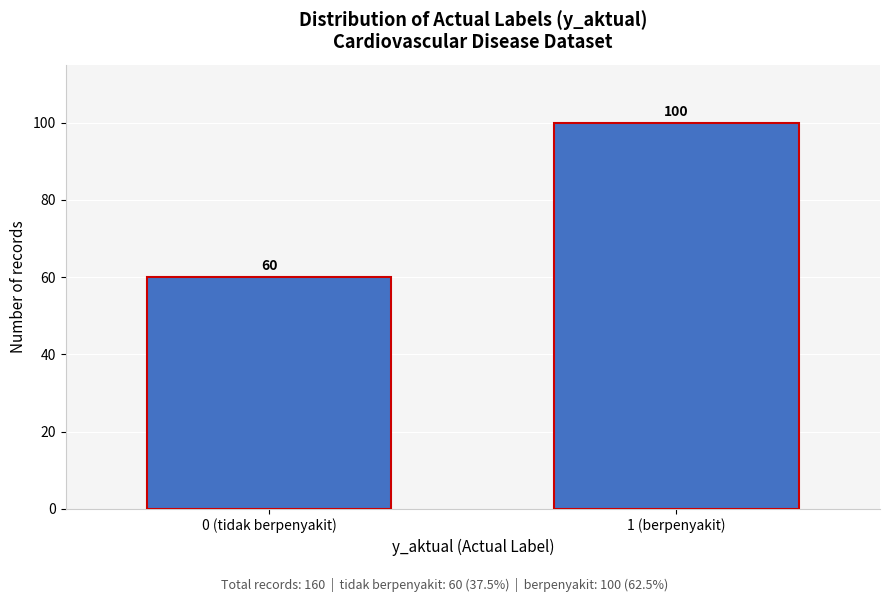

Reading left to right, list all the values displayed in this chart.

0 (tidak berpenyakit)=60	1 (berpenyakit)=100